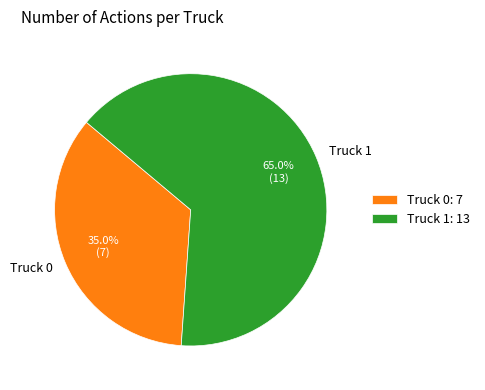

What percentage is the Truck 1 slice, to the nearest percent?

65%